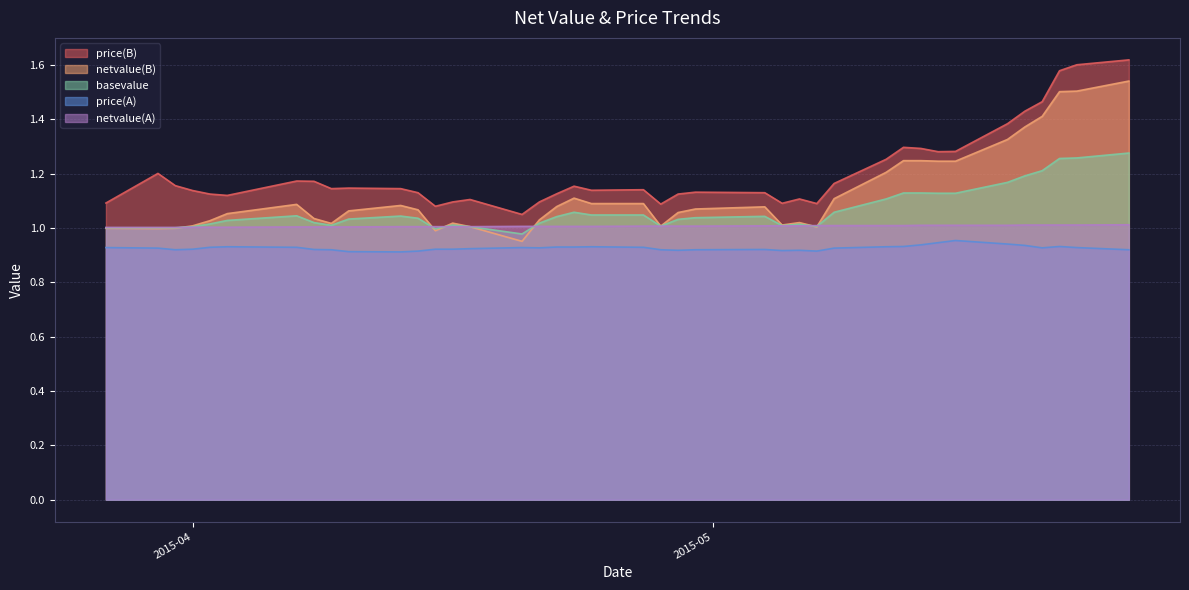

Rank the series at 2015-05-12 from lowest to highest value.

price(A), netvalue(A), basevalue, netvalue(B), price(B)